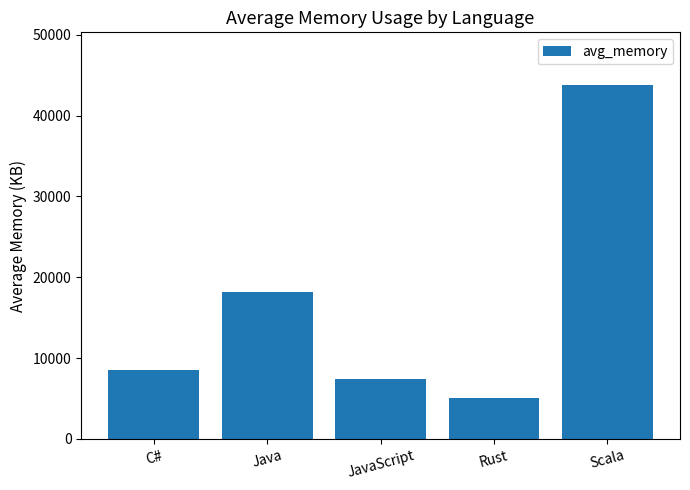

Is it true that the value at JavaScript is 7382?

True